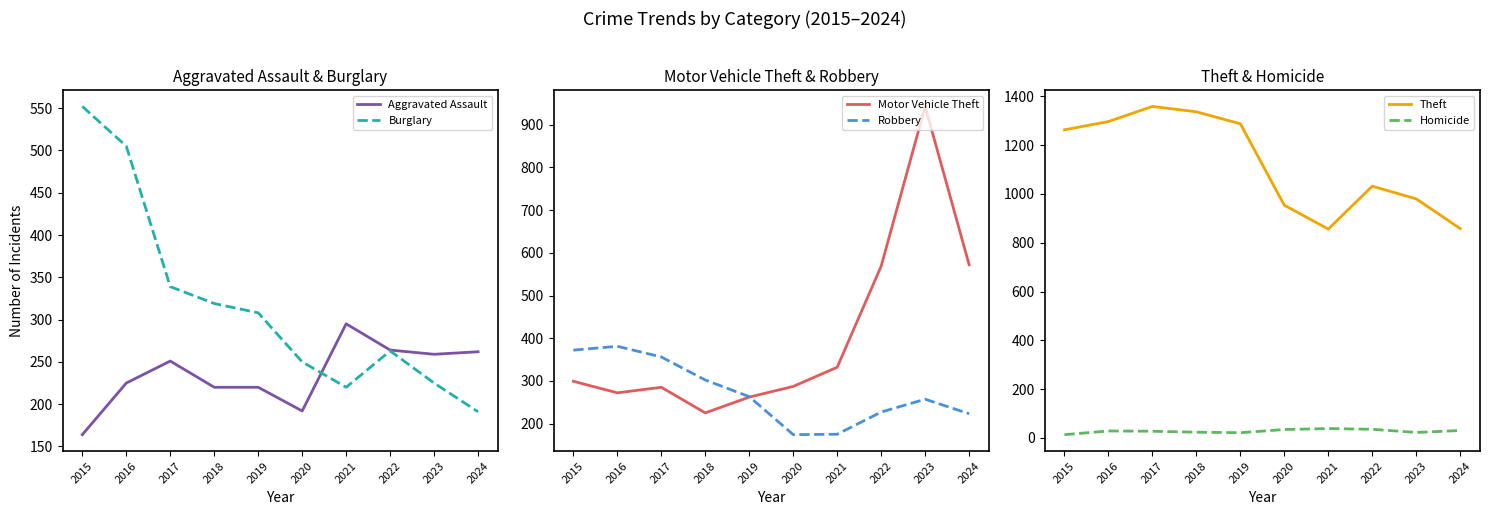

What is the total value across all series at 2019?

2362